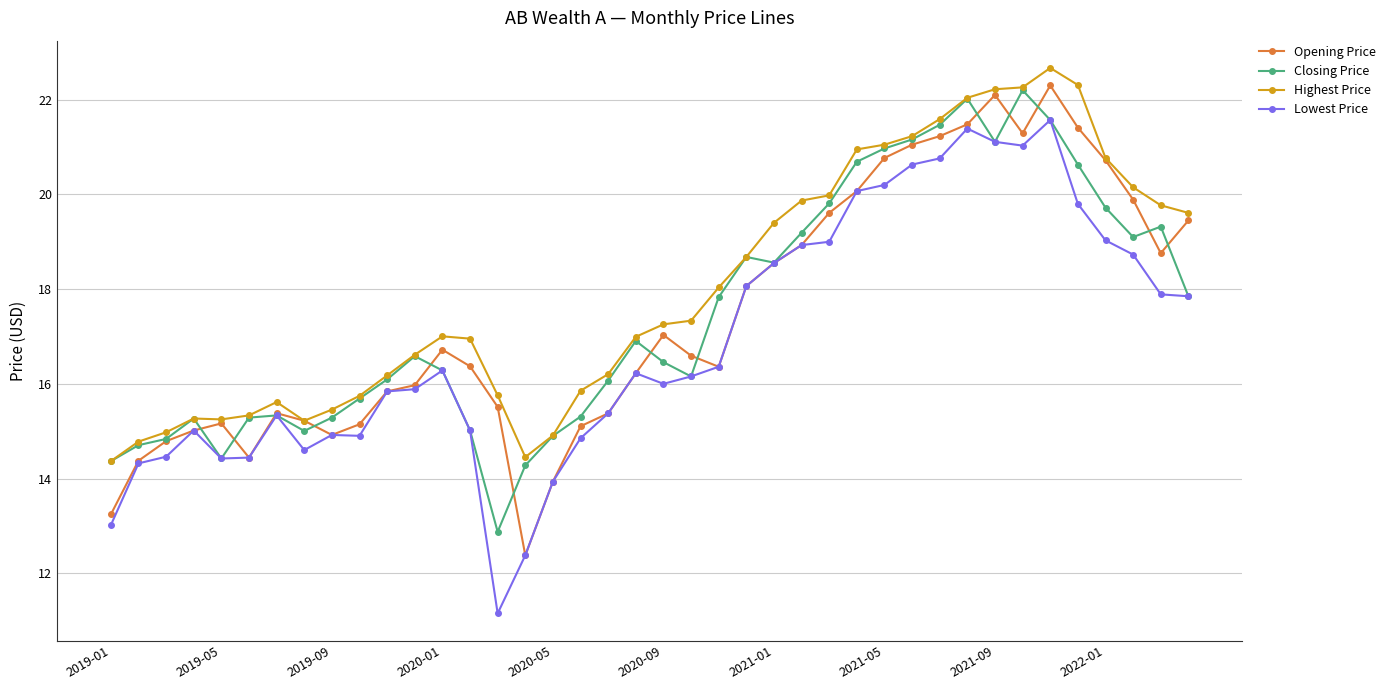

What is the lowest value of the Opening Price series?

12.4